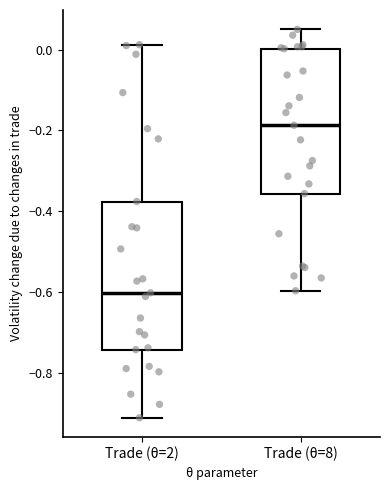

Which box's median line is the lowest?

Trade (θ=2)